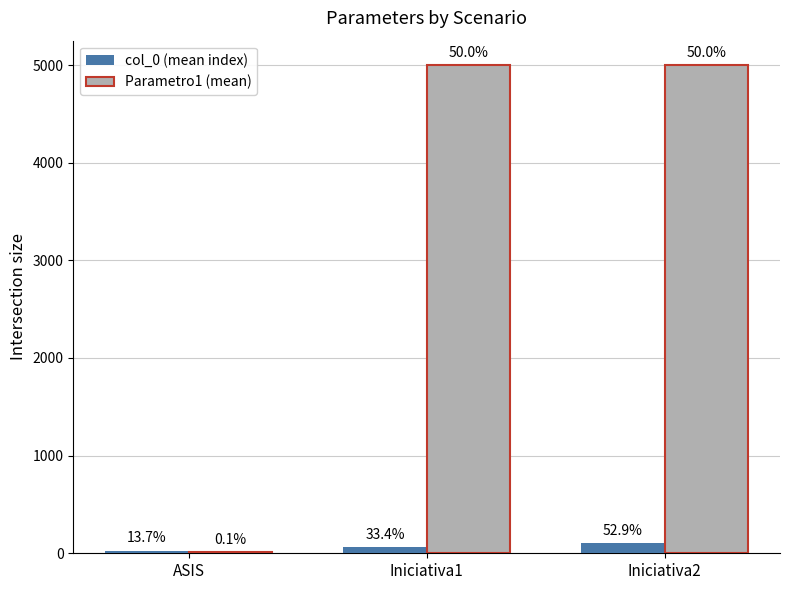

What is the difference between the Parametro1 (mean) values at ASIS and Iniciativa2?

4990.0